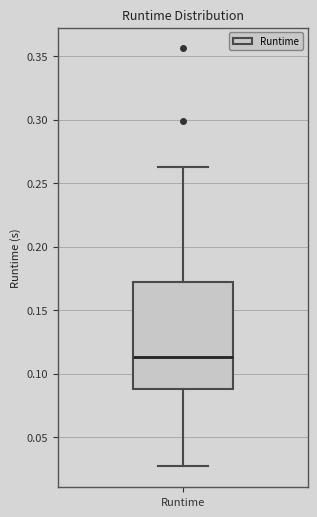

Read this box plot against the y-axis: the position of the median line, the range covered by the box, and the ends of both whiskers. The values are not printed on the chart, so give them approximately, as read against the axis.

median 0.115, box 0.090 to 0.170, whiskers 0.025 to 0.265